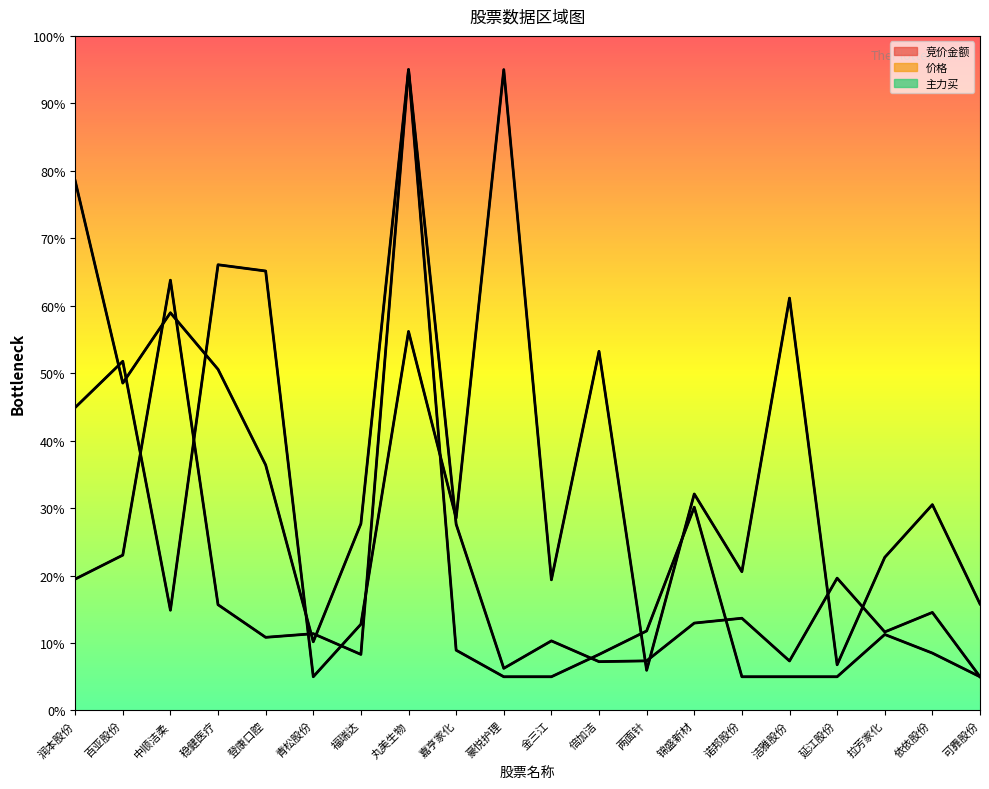

List the labels in order of 竞价金额 value, largest first.

丸美生物, 中顺洁柔, 嘉亨家化, 百亚股份, 延江股份, 润本股份, 稳健医疗, 依依股份, 诺邦股份, 锦盛新材, 拉芳家化, 青松股份, 登康口腔, 金三江, 福瑞达, 两面针, 洁雅股份, 倍加洁, 豪悦护理, 可靠股份